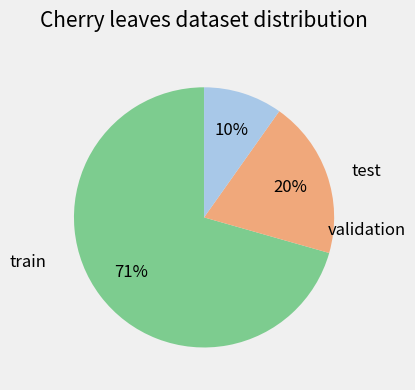

Is there a majority slice in this chart?

Yes